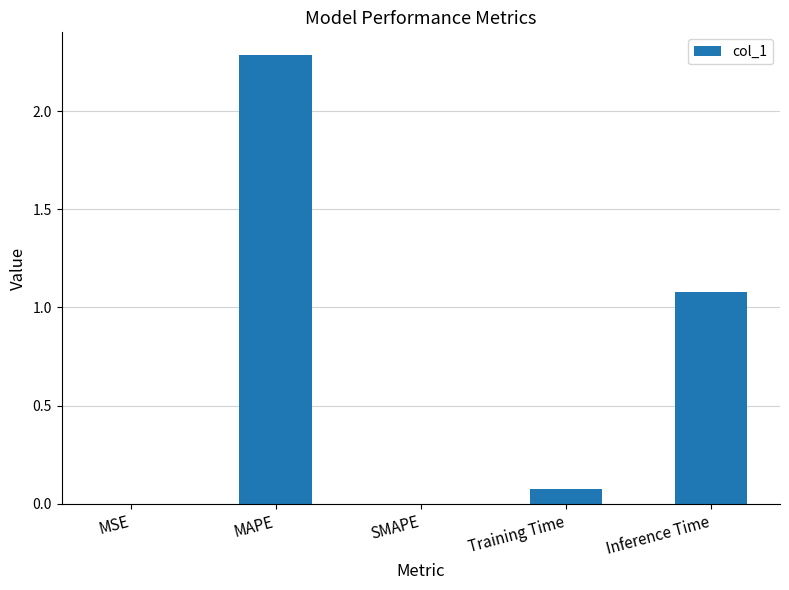

True or false: the data shows 0.0 at Training Time.

False